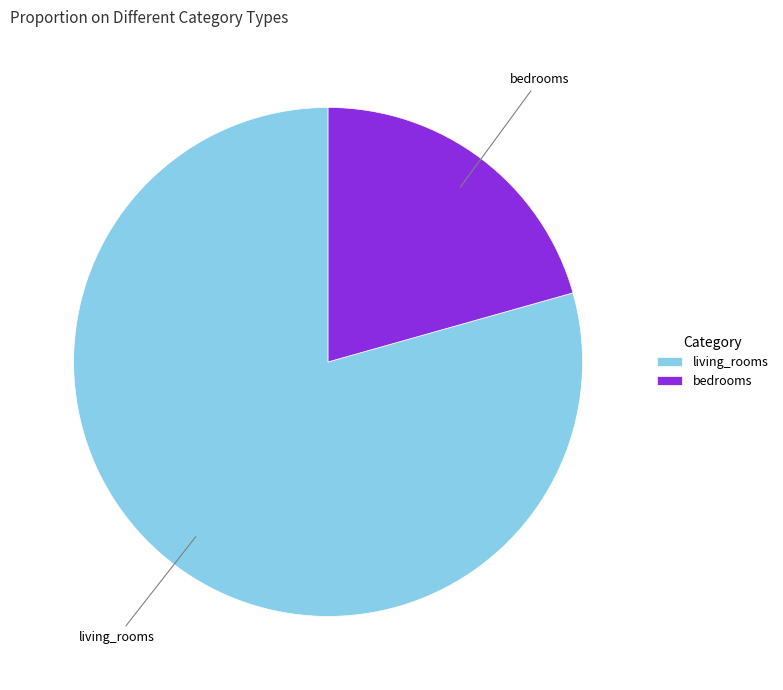

The living_rooms slice represents 11% of the pie. True or false?

False